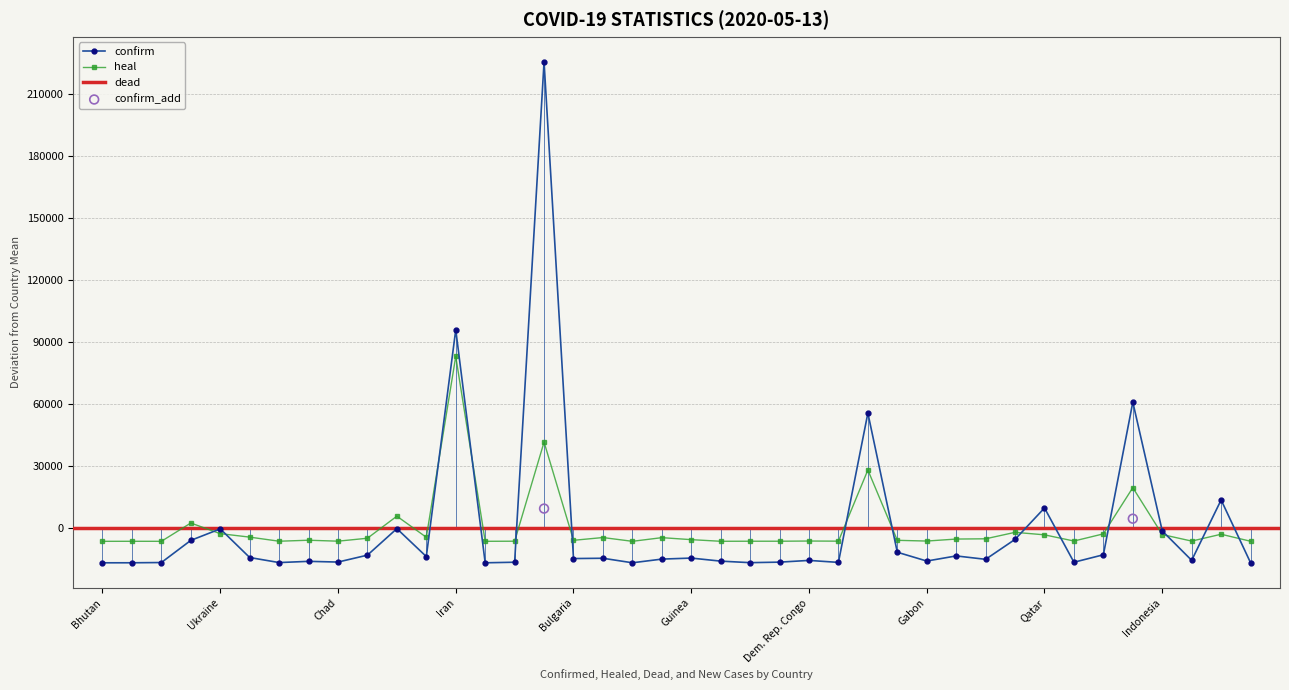

What is the total value across all series at Denmark?

-3438.7